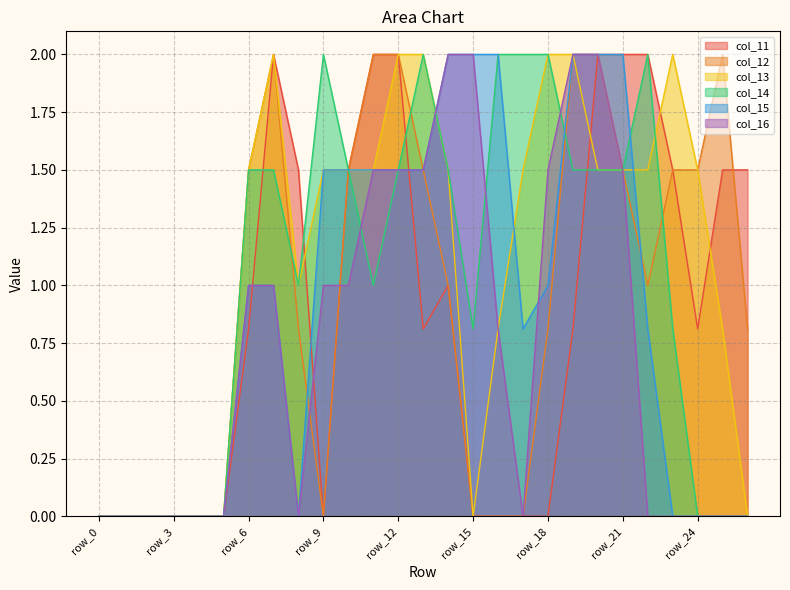

At which category does col_16 reach its first local valley?

row_8